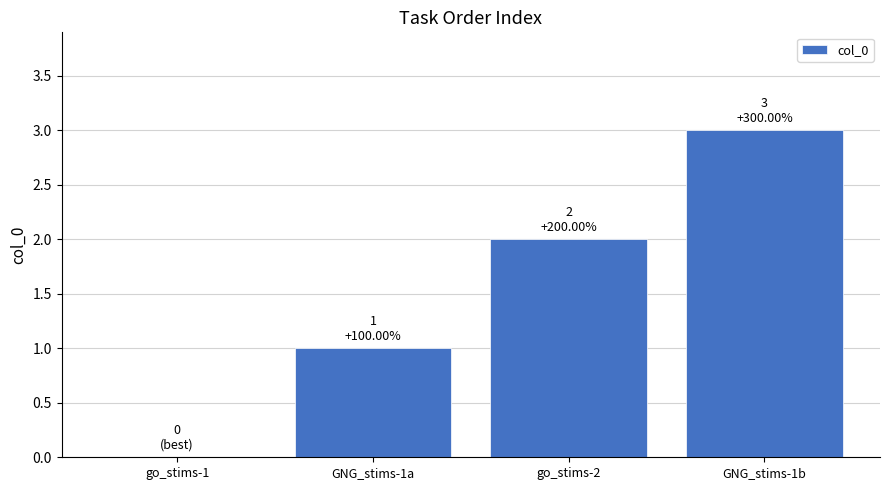

Which has a higher value, go_stims-2 or go_stims-1?

go_stims-2